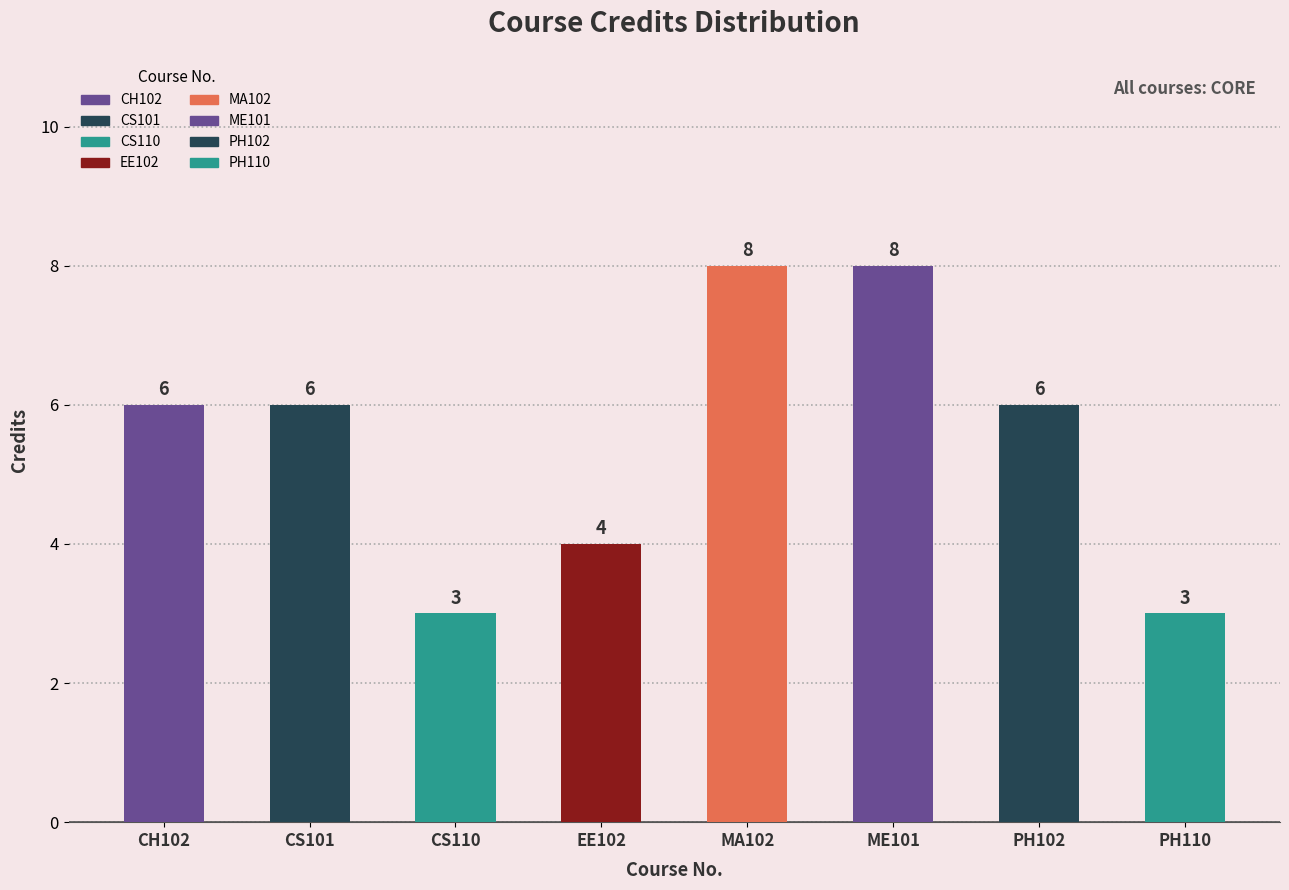

At which category does the chart reach its peak across all series?

MA102